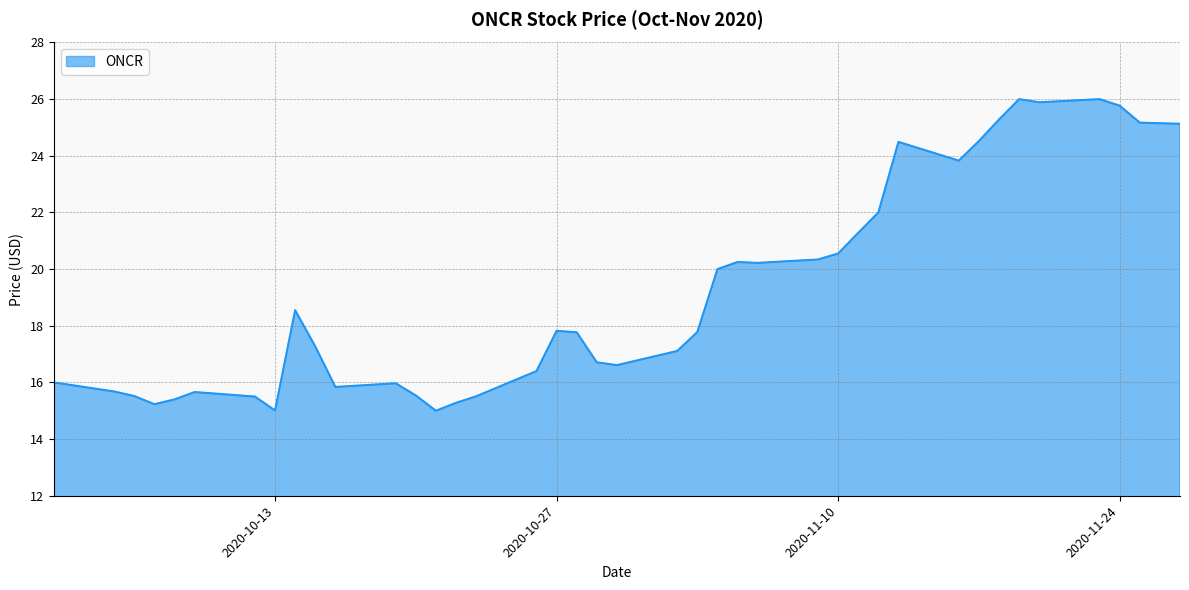

What is the smallest value displayed?

15.0